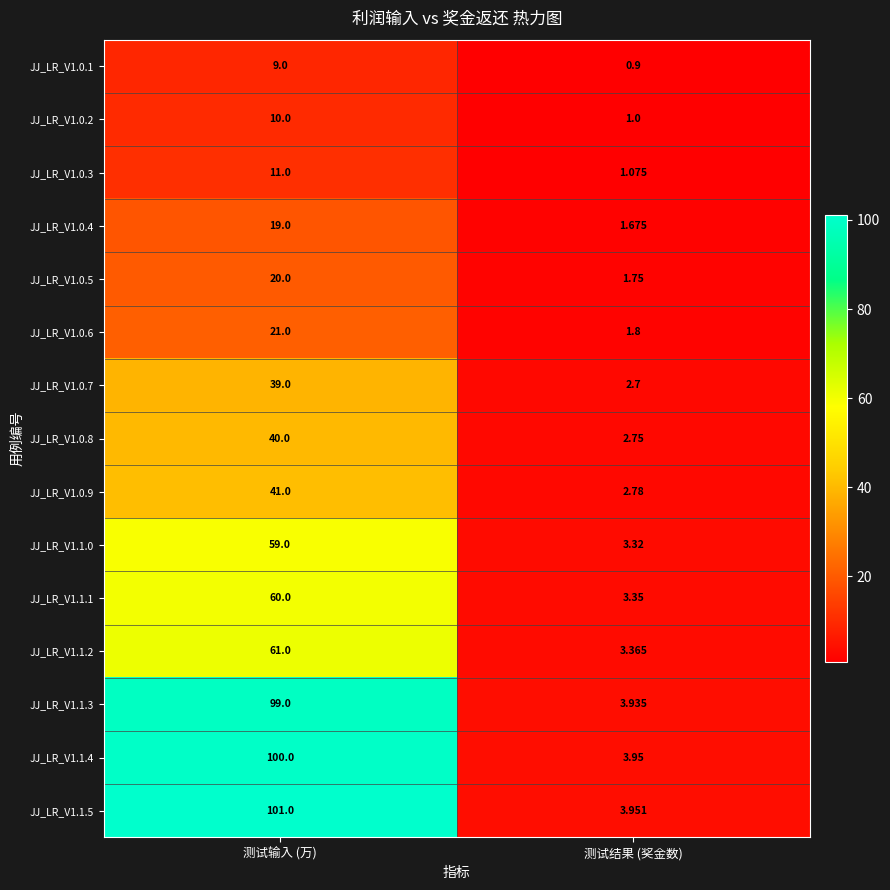

At which label is JJ_LR_V1.0.4 closest to 10?

测试结果 (奖金数)